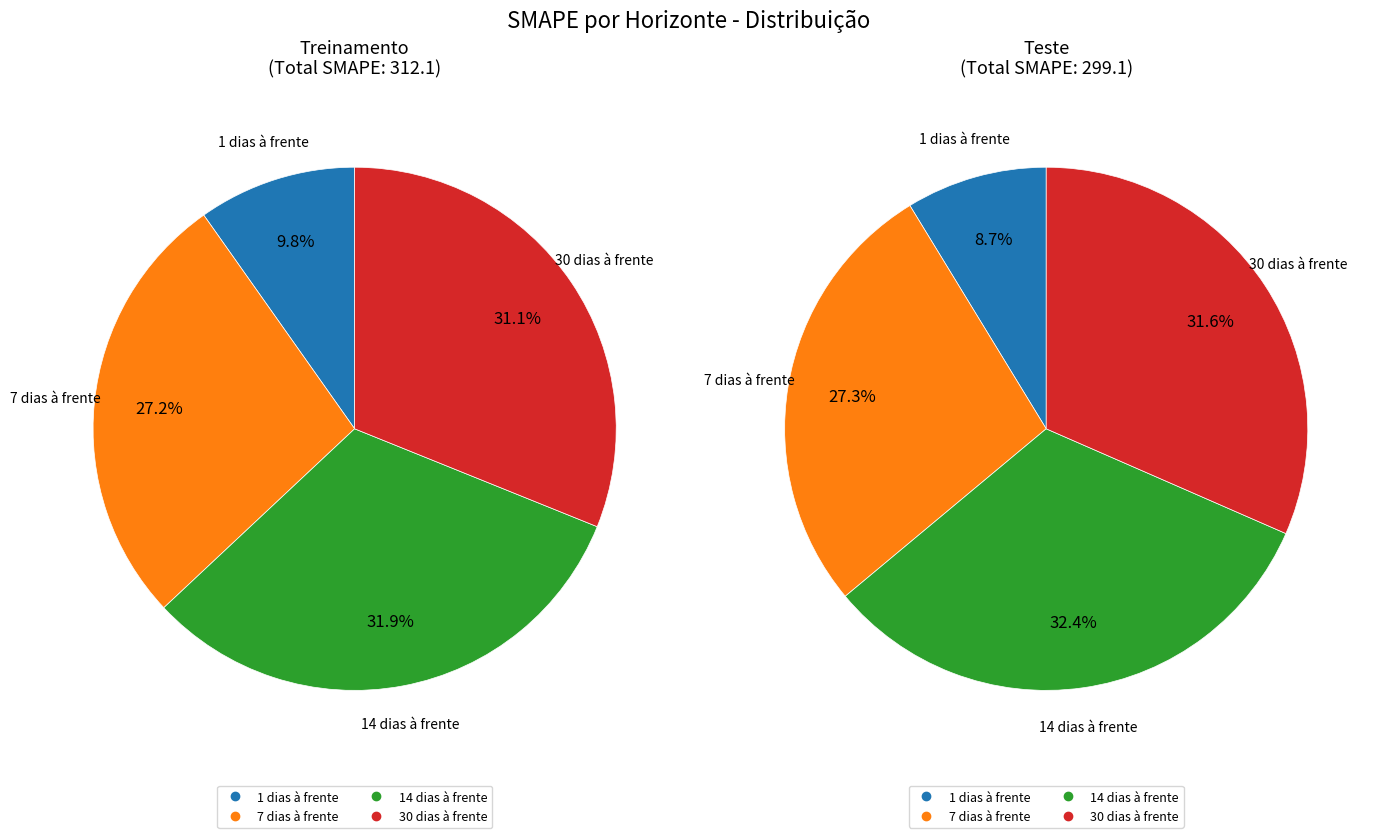

To the nearest percent, what is the combined percentage of 14 dias à frente and 30 dias à frente?

64%